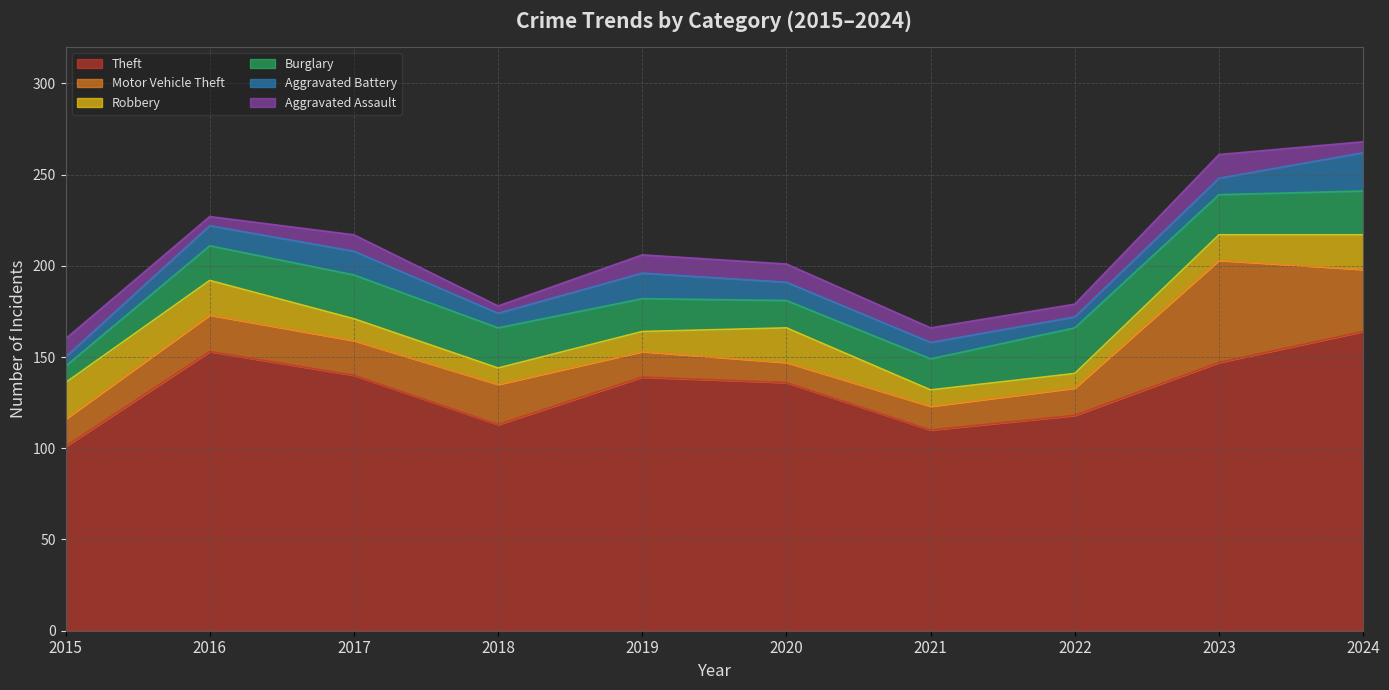

True or false: Burglary has a value of 22 at 2023.

True